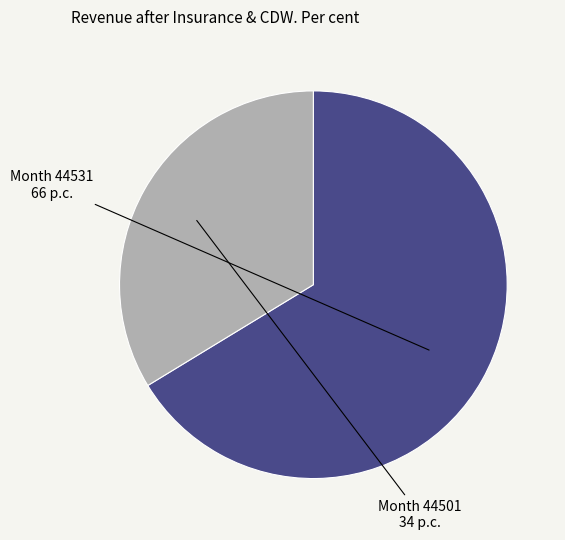

Is there a majority slice in this chart?

Yes